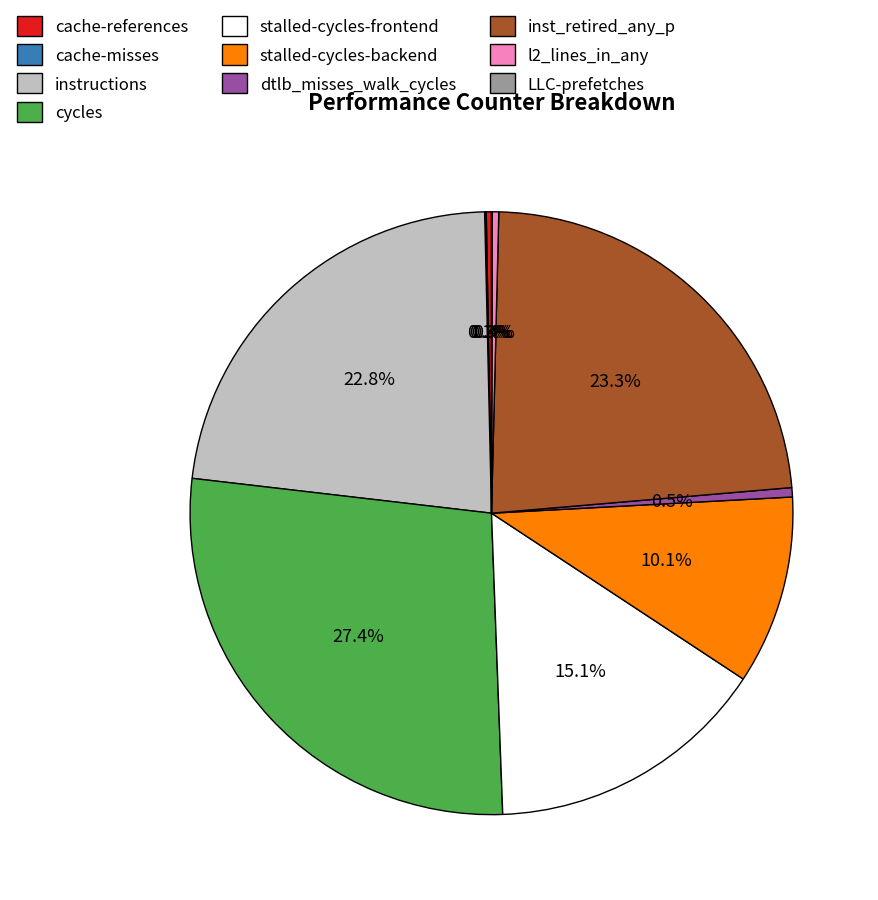

Approximately how many times larger is the value at stalled-cycles-frontend compared to stalled-cycles-backend?

1.5